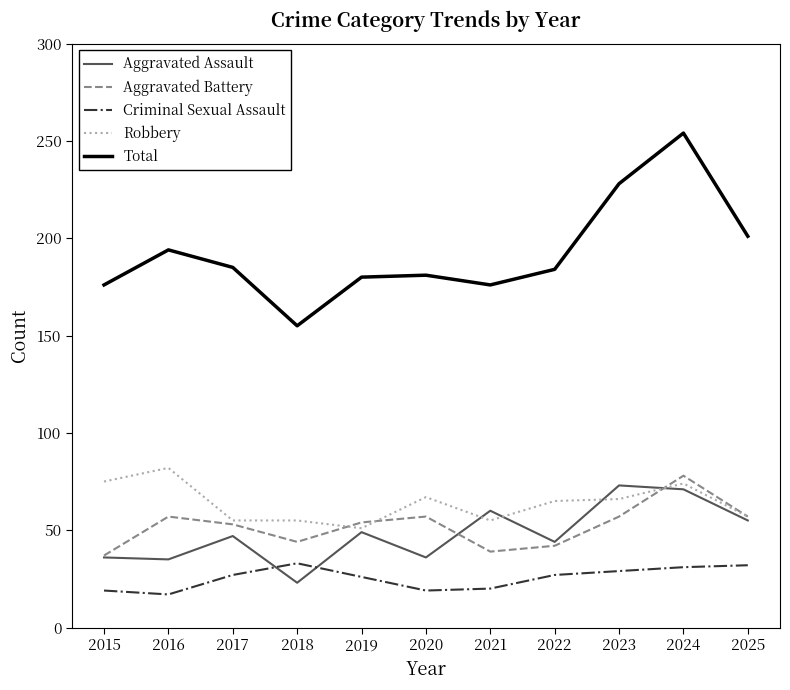

Which series has the largest range (max minus min)?

Total